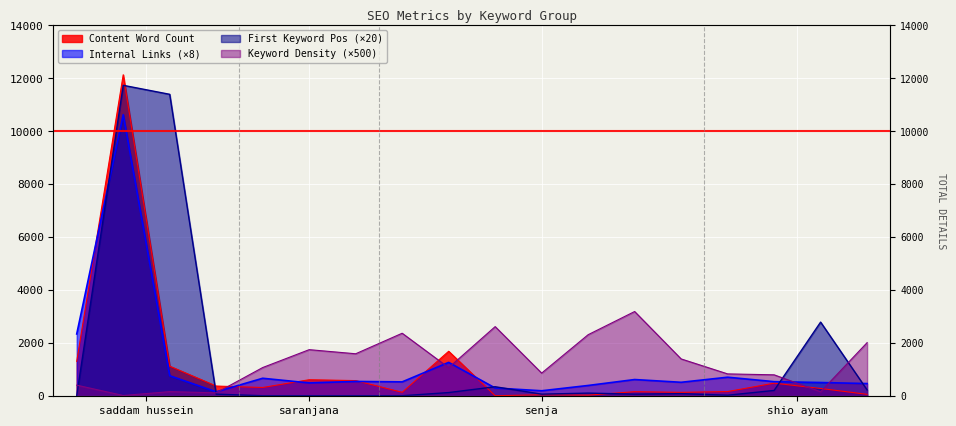

What is the lowest value of the first_keyword_position series?

20